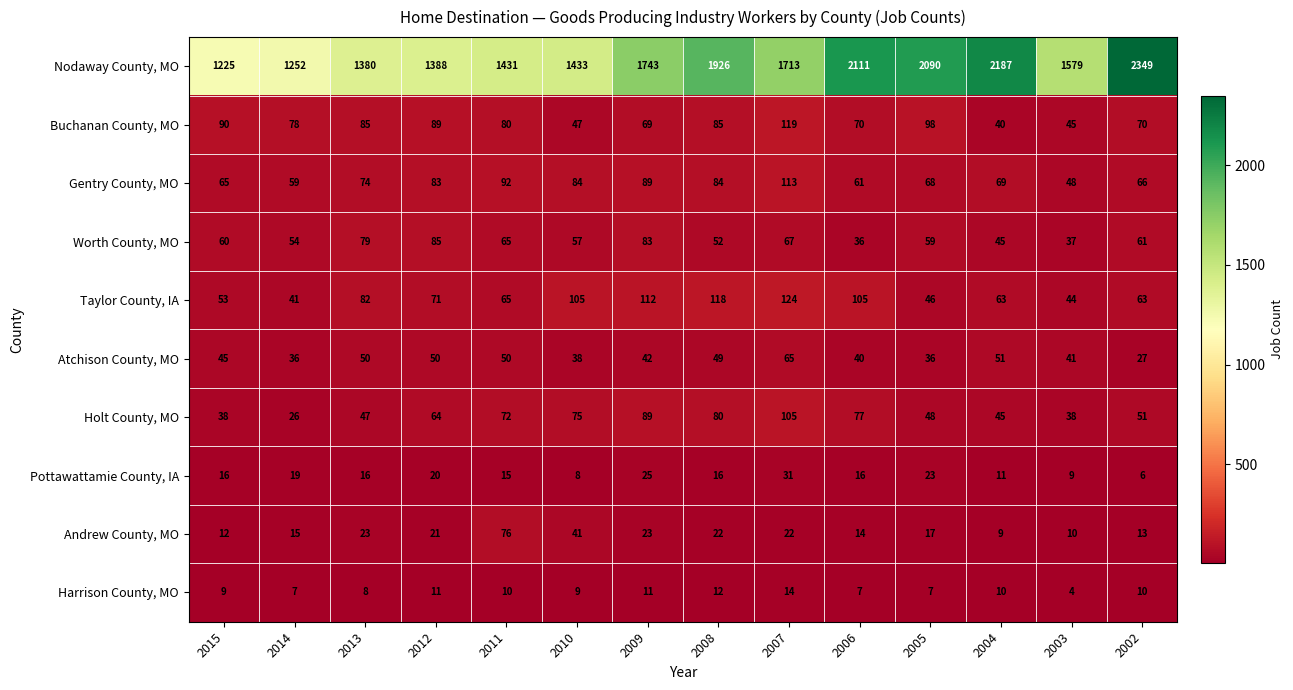

The Nodaway County, MO series shows 2839 at 2005. True or false?

False